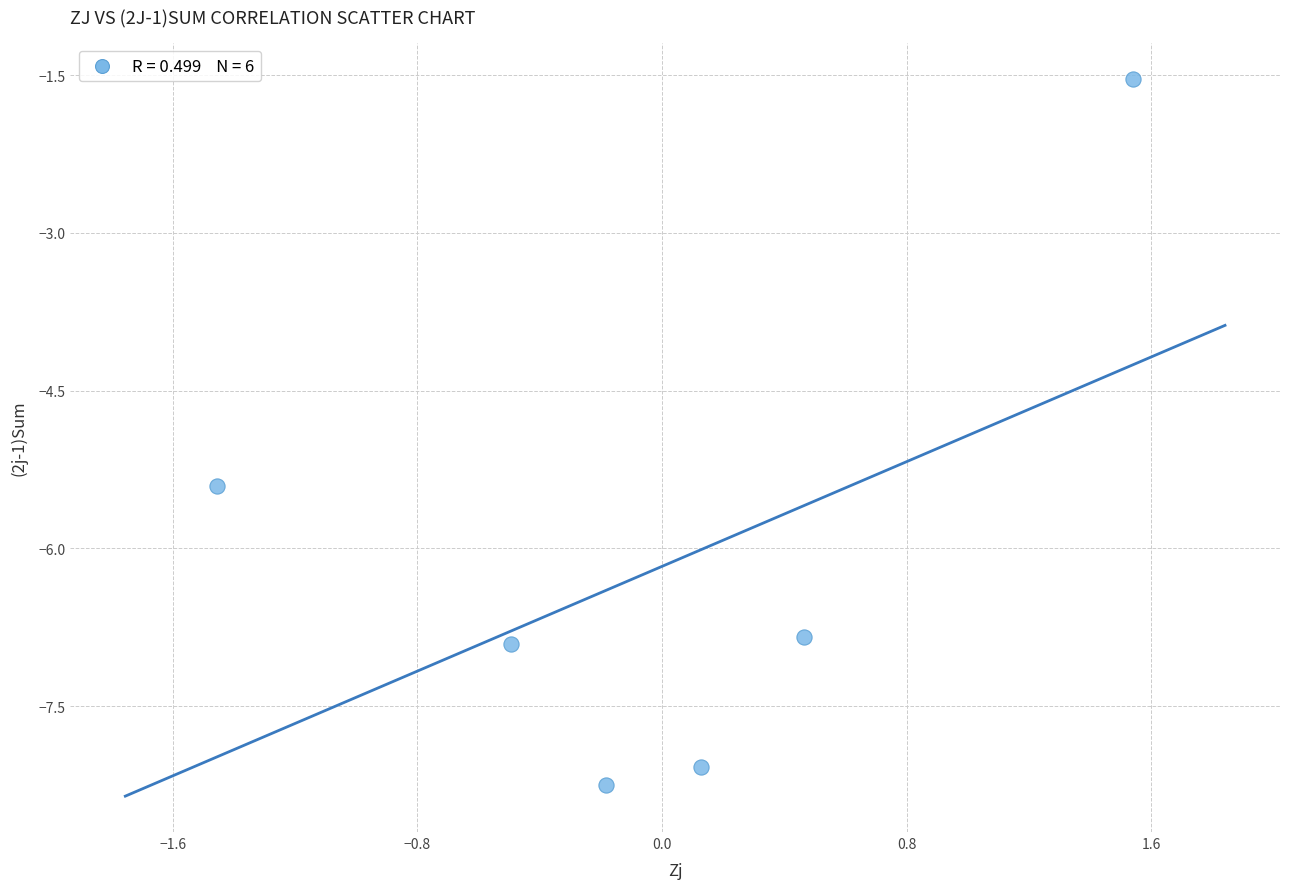

What is the range of Y values (max minus min)?

6.7